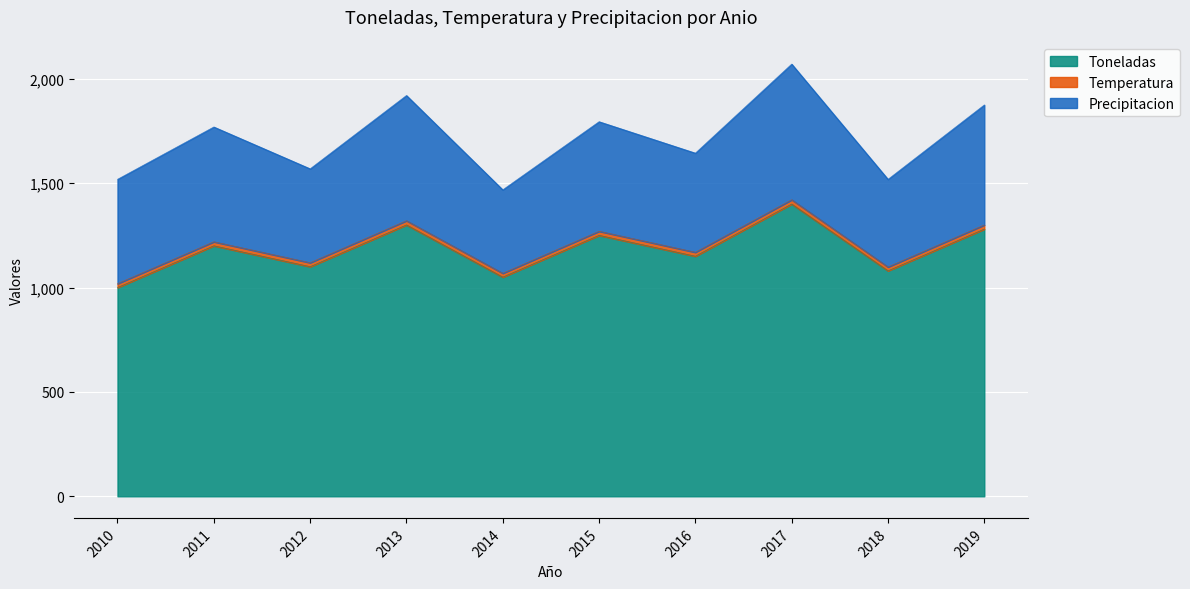

At which category is the sum across all series the highest?

2017